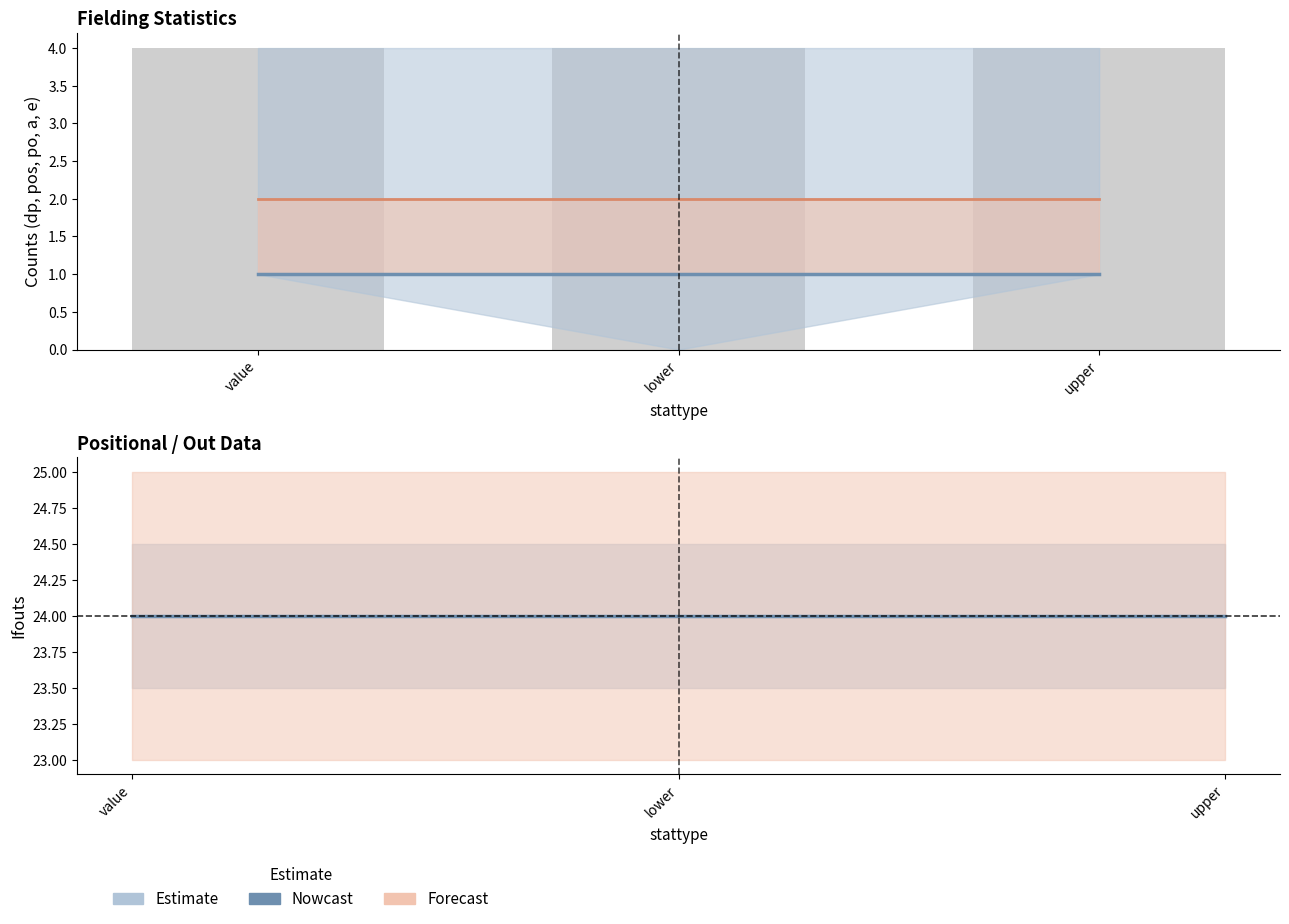

Reading left to right, transcribe all the data shown in this chart.

d_dp: 1	0	1
d_pos: 4	4	4
d_ifouts: 24	24	24
d_po: 1	1	1
d_a: 2	2	2
d_e: 1	1	1